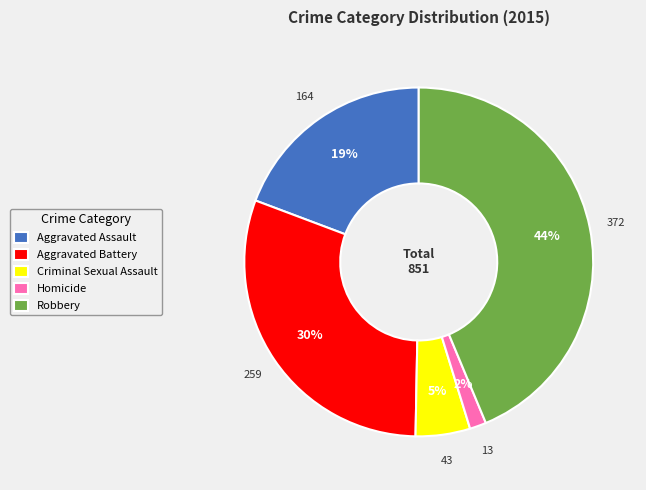

Between Aggravated Assault and Homicide, which is larger?

Aggravated Assault